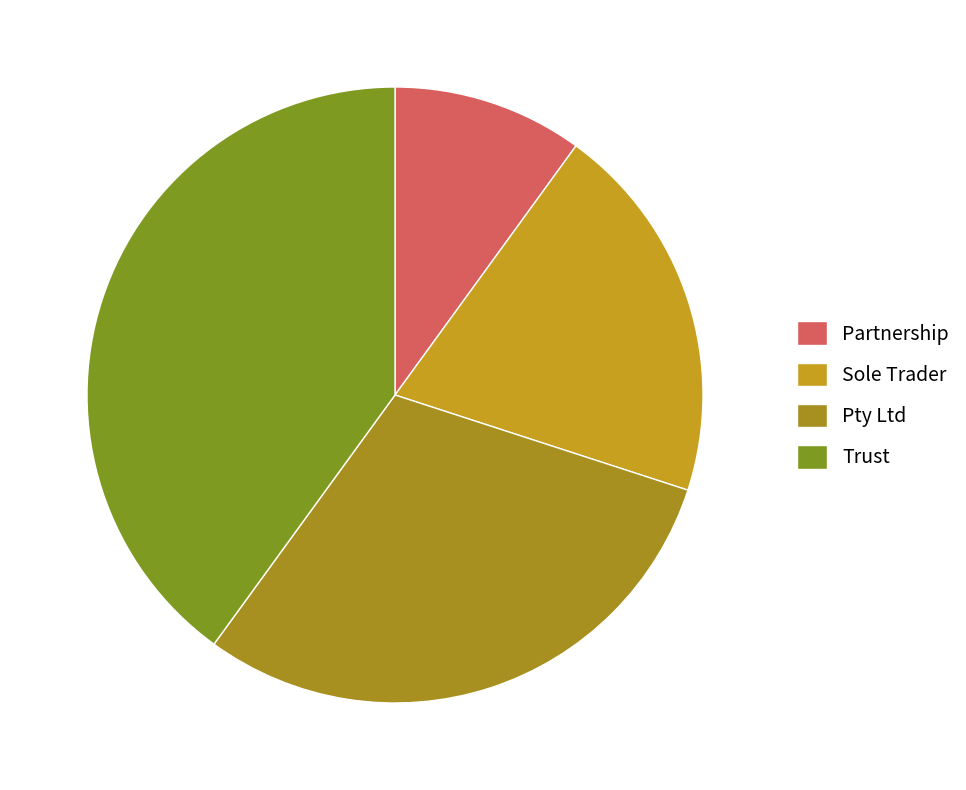

Which has a higher value, Pty Ltd or Trust?

Trust